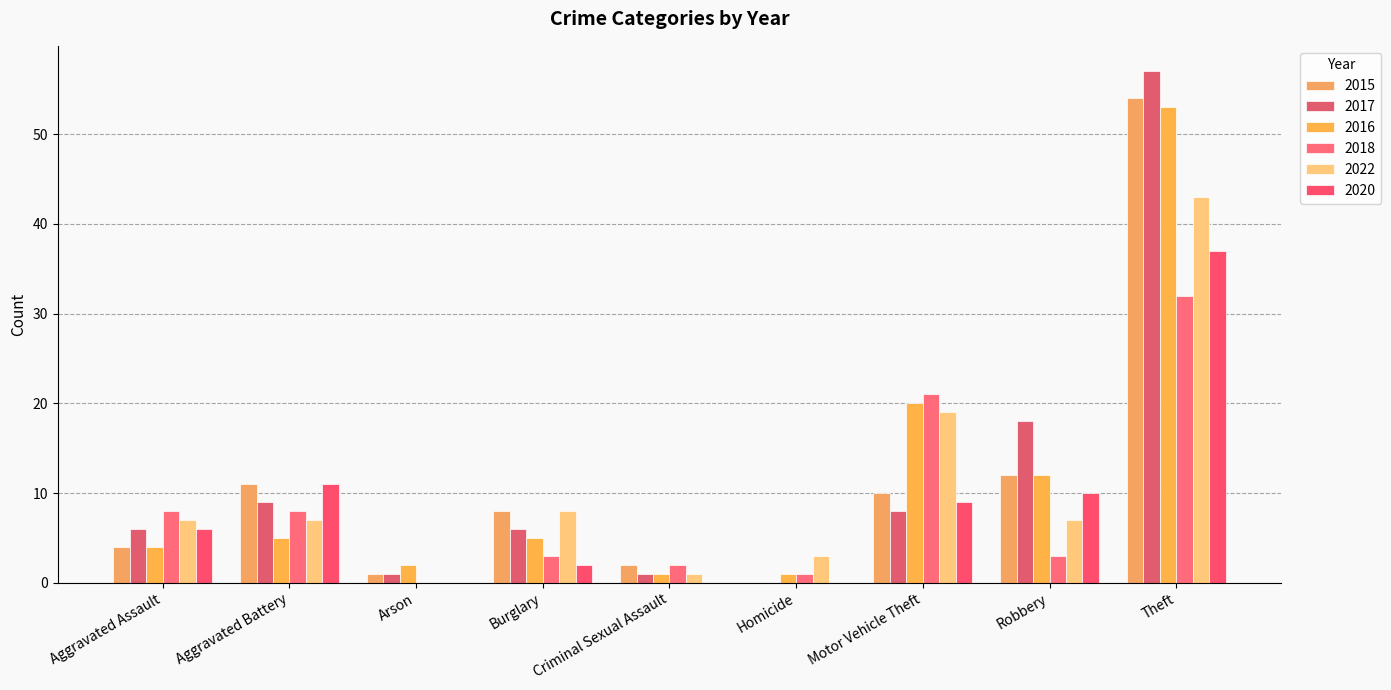

Count the number of categories in the chart.

9